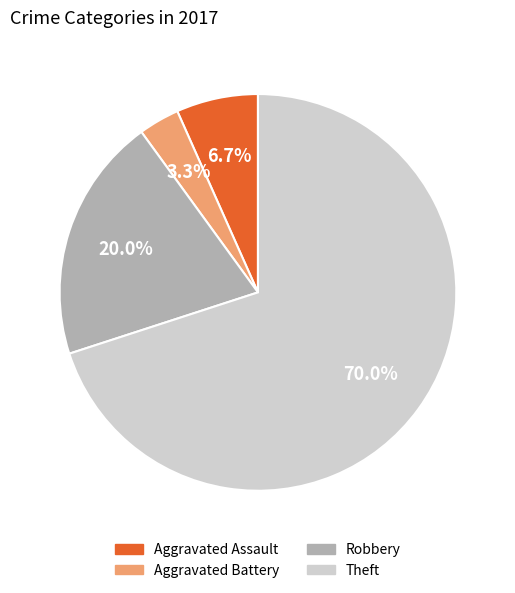

What percentage is the Aggravated Assault slice, to the nearest percent?

7%